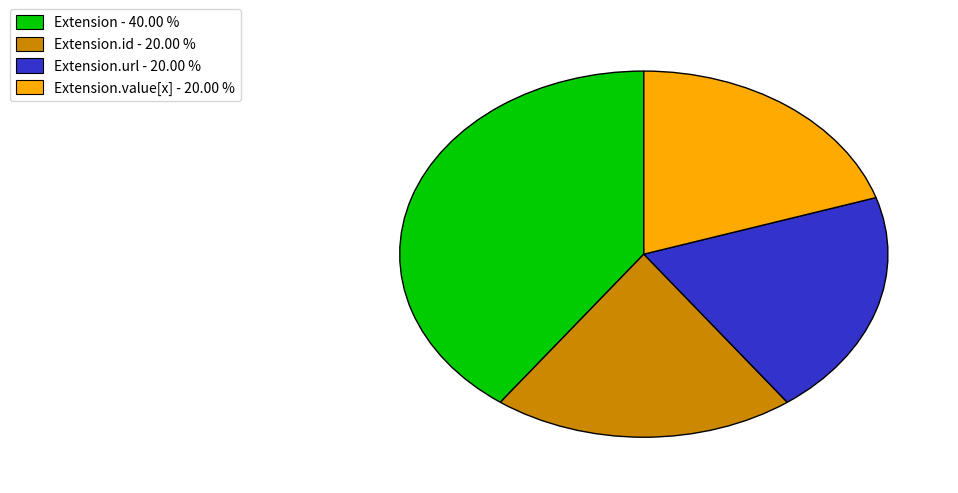

Is Extension.value[x] - 20.00 % the majority of the pie?

No